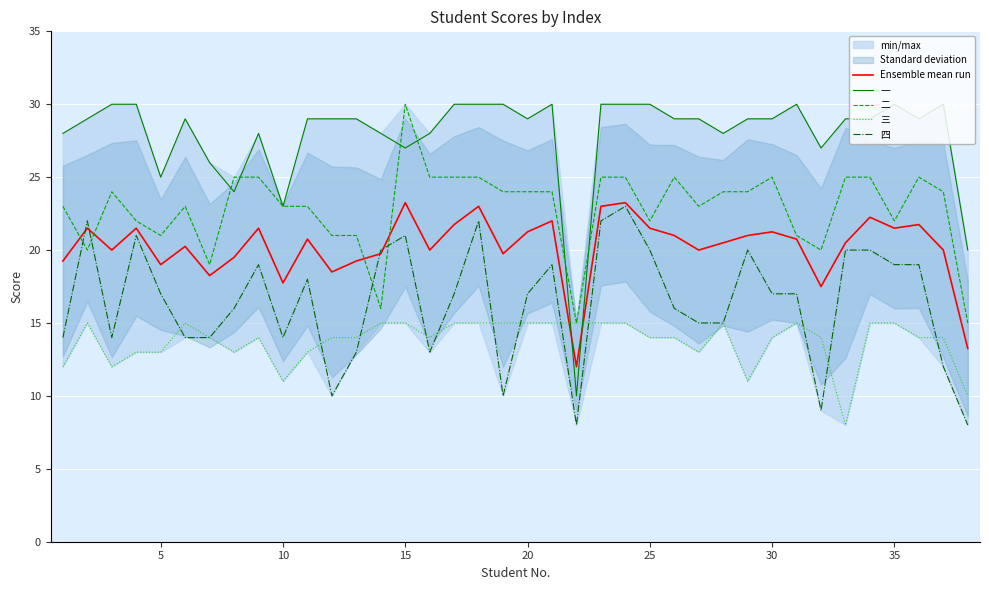

True or false: 二 and 四 intersect in this chart.

True